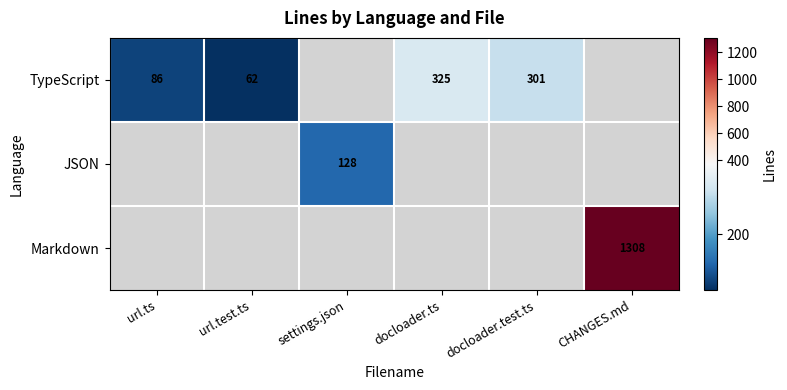

The value of JSON at settings.json is 58. True or false?

False